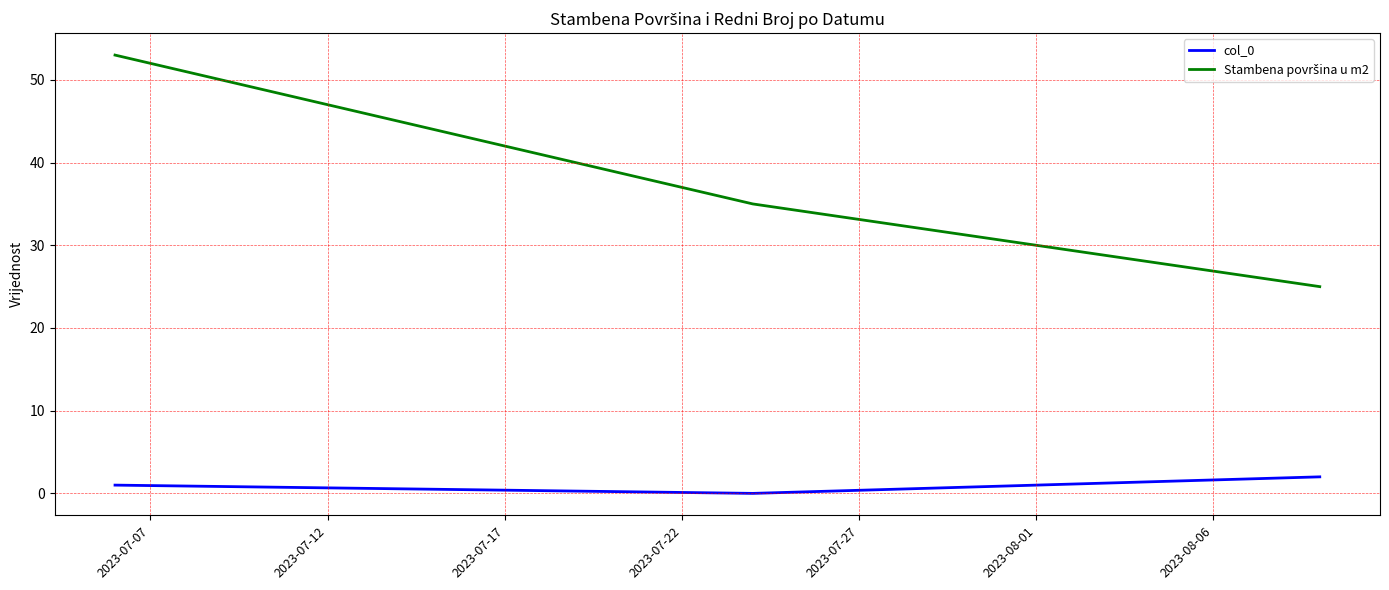

What is the maximum value shown in the chart?

53